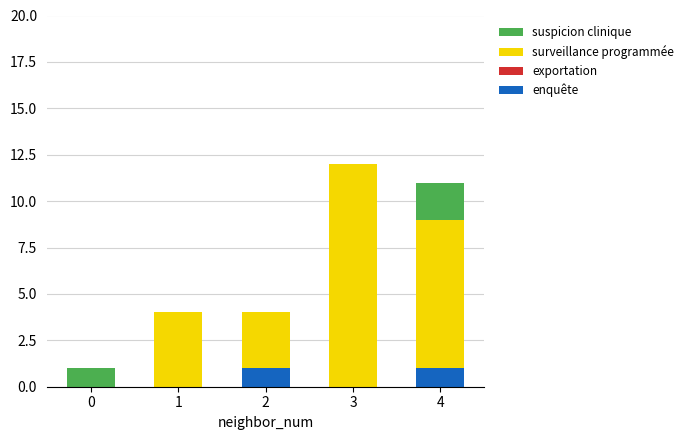

The enquête series shows 1 at 2. True or false?

True